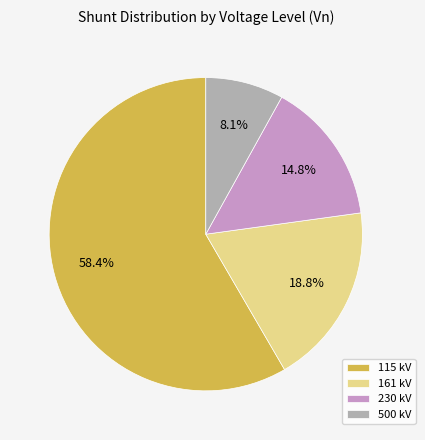

Is 115 the majority of the pie?

Yes